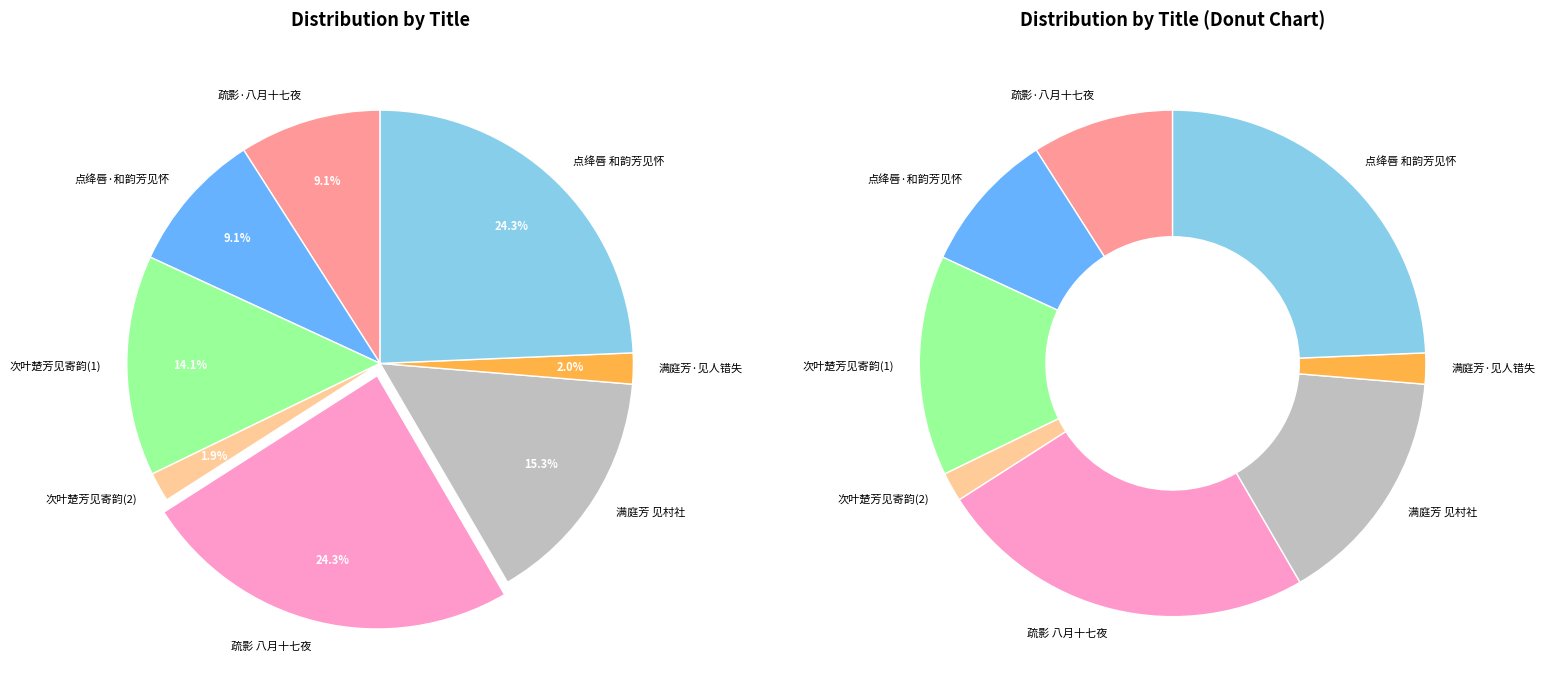

To the nearest percent, what percentage of the pie is 满庭芳 见村社?

15%